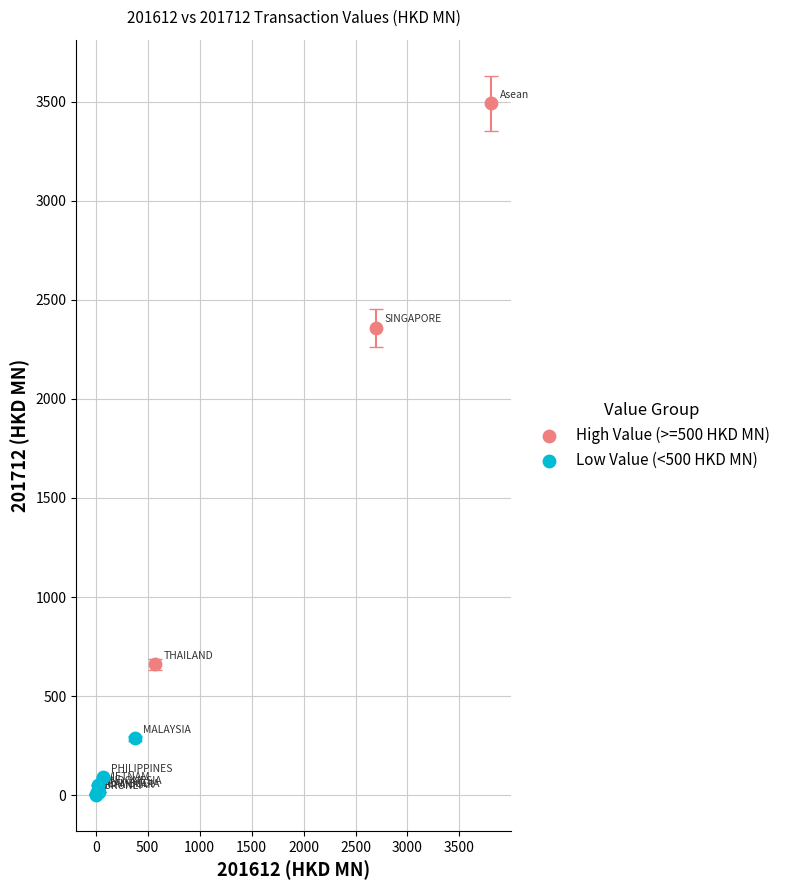

Which series has the widest spread of Y values?

High Value (>=500 HKD MN)